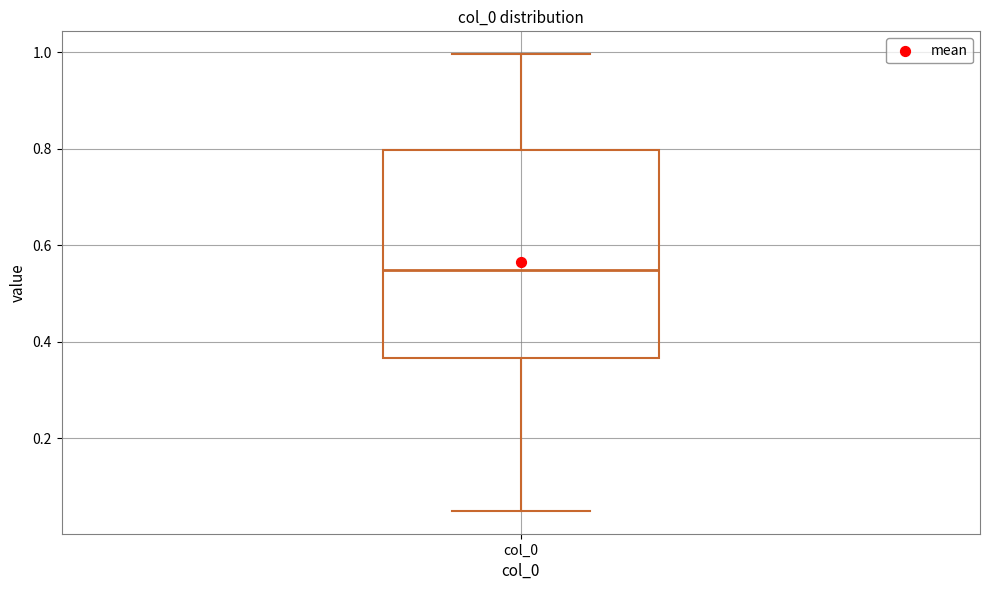

Read this box plot against the y-axis: the position of the median line, the range covered by the box, and the ends of both whiskers. The values are not printed on the chart, so give them approximately, as read against the axis.

median 0.54, box 0.36 to 0.80, whiskers 0.06 to 1.00